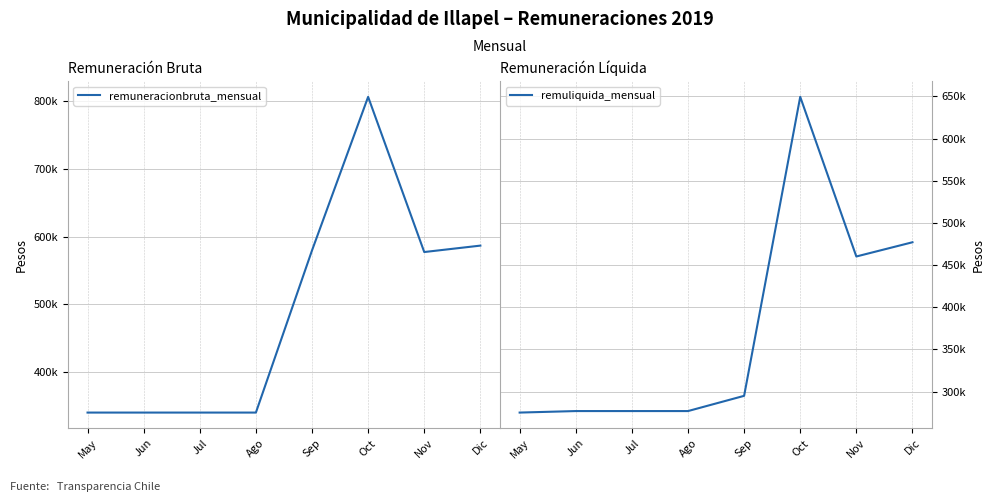

At Dic, list the series in order from smallest to largest.

remuliquida_mensual, remuneracionbruta_mensual